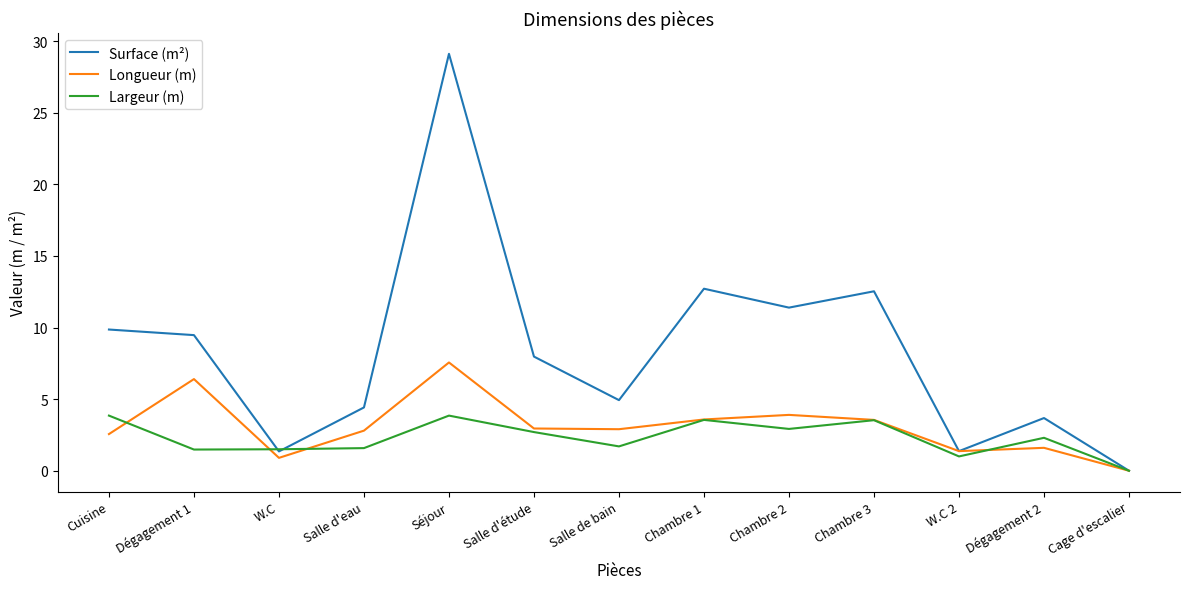

In Largeur (m), how many points are higher than both neighbors (excluding endpoints)?

4